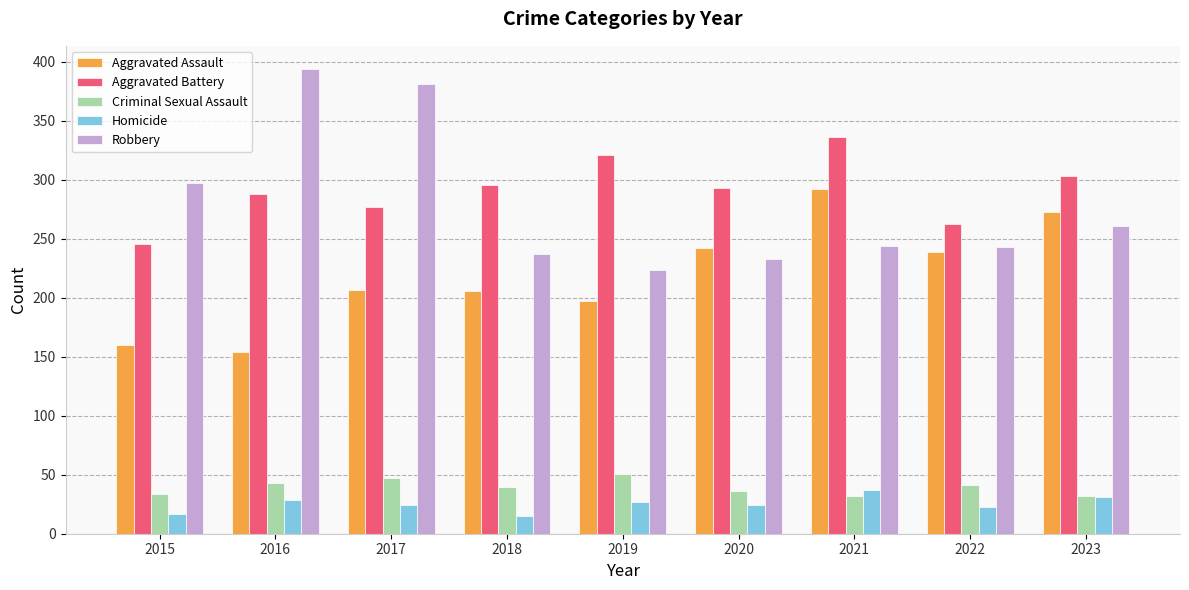

What is the value of the Homicide bar at the 9th from the left?

31